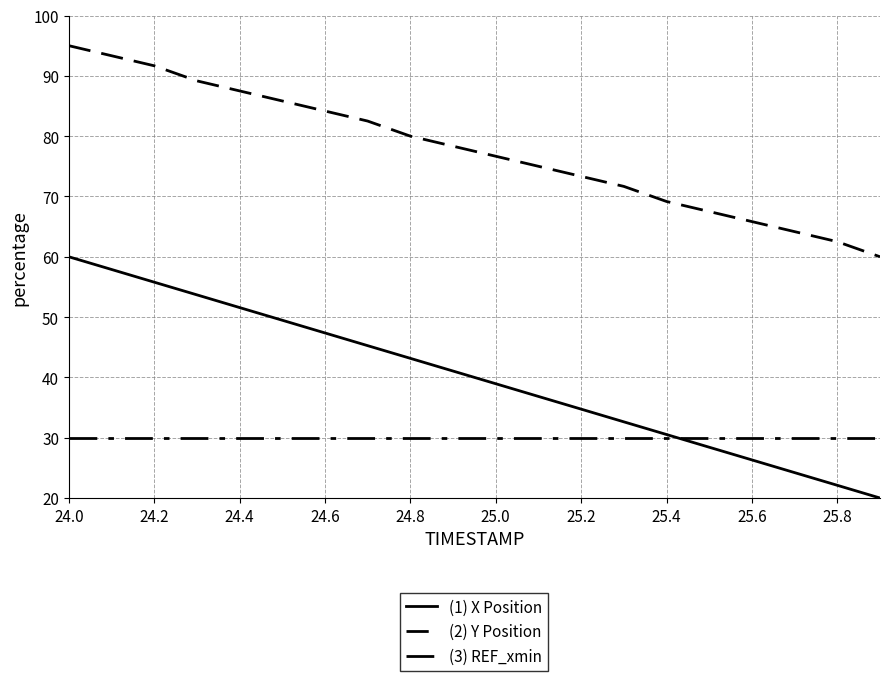

Does the chart have visible grid lines?

Yes